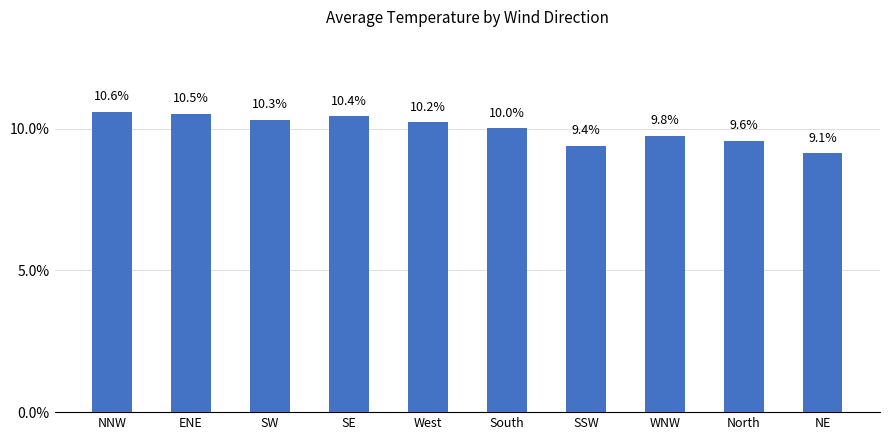

Which label corresponds to the smallest value in the chart?

NE